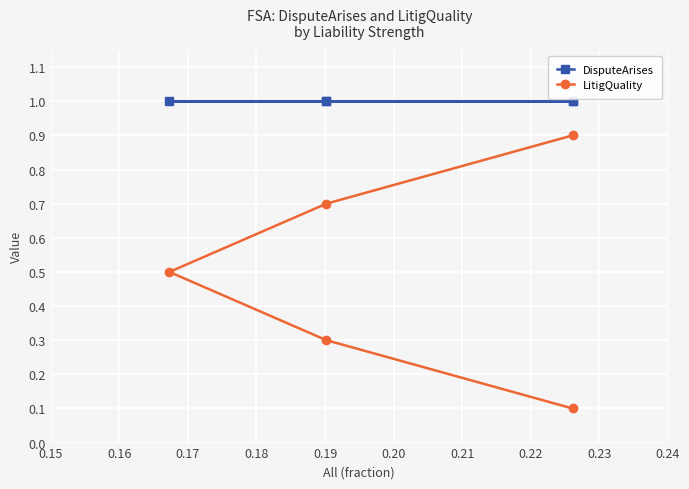

The LitigQuality series shows 1.2 at 0.18. True or false?

False